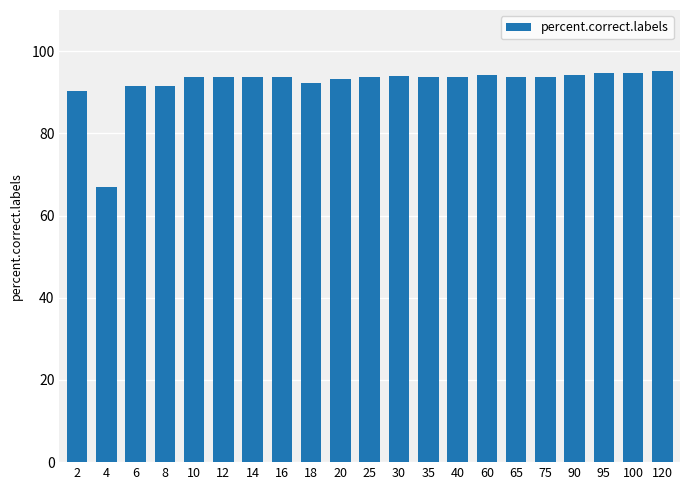

The chart shows a value of 46.8 at 120. True or false?

False